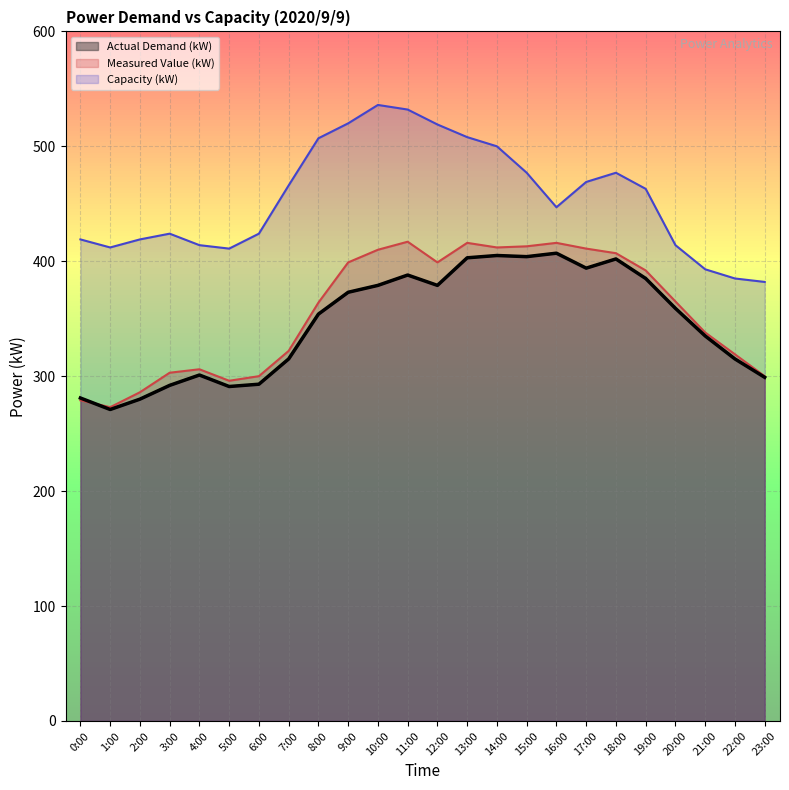

True or false: Actual Demand (kW) has more than 0 points higher than both neighbors.

True